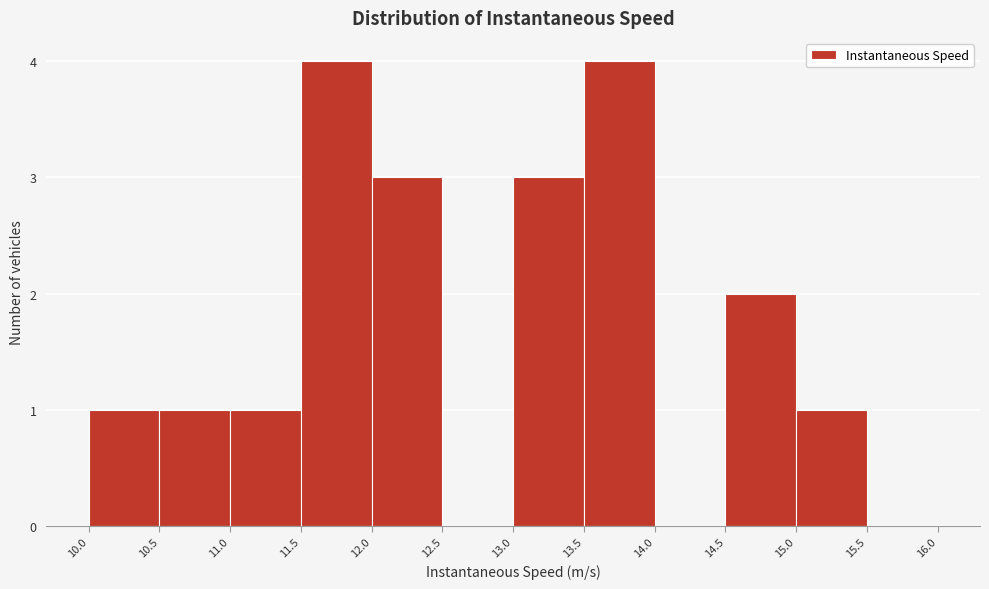

Reading left to right, transcribe this chart: for each bar, give the range it covers on the x-axis and its height. The values are not printed on the chart, so give them approximately, as read against the axis.

10.0 to 10.5: 1
10.5 to 11.0: 1
11.0 to 11.5: 1
11.5 to 12.0: 4
12.0 to 12.5: 3
12.5 to 13.0: 0
13.0 to 13.5: 3
13.5 to 14.0: 4
14.0 to 14.5: 0
14.5 to 15.0: 2
15.0 to 15.5: 1
15.5 to 16.0: 0